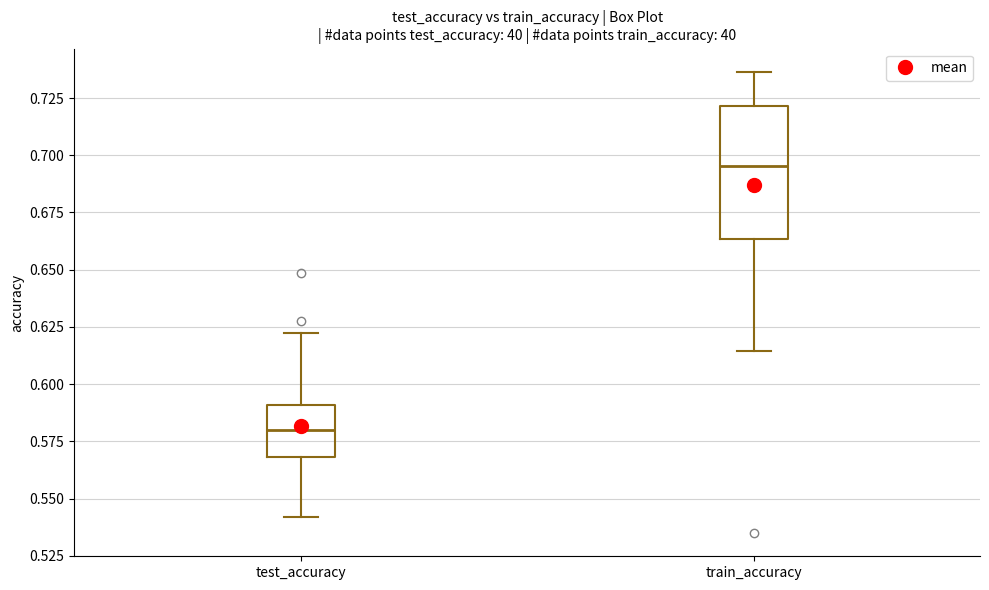

Comparing the boxes themselves (not the whiskers), which one is the tallest?

train_accuracy